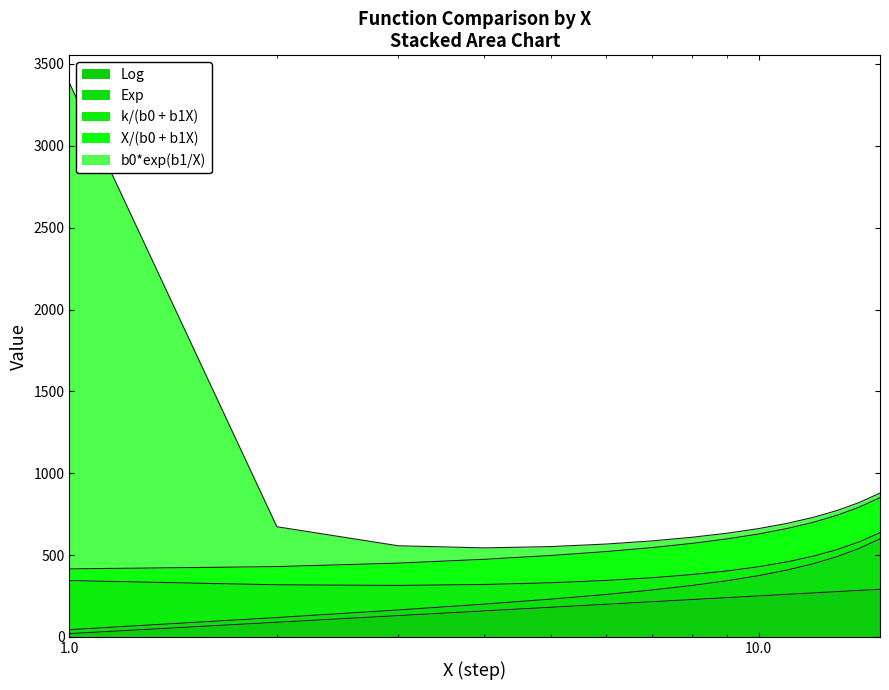

At which label does Exp first exceed 380?

8